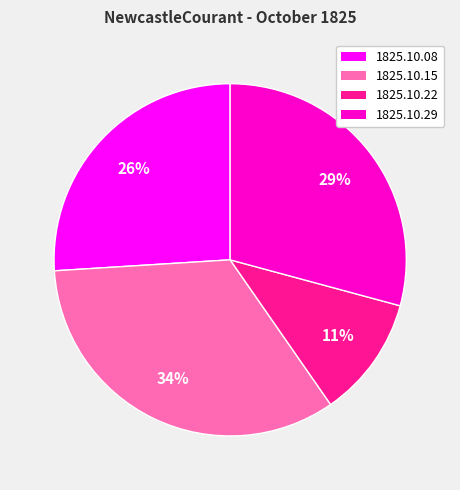

To the nearest percent, what is the difference between the largest and smallest slice percentages?

23%